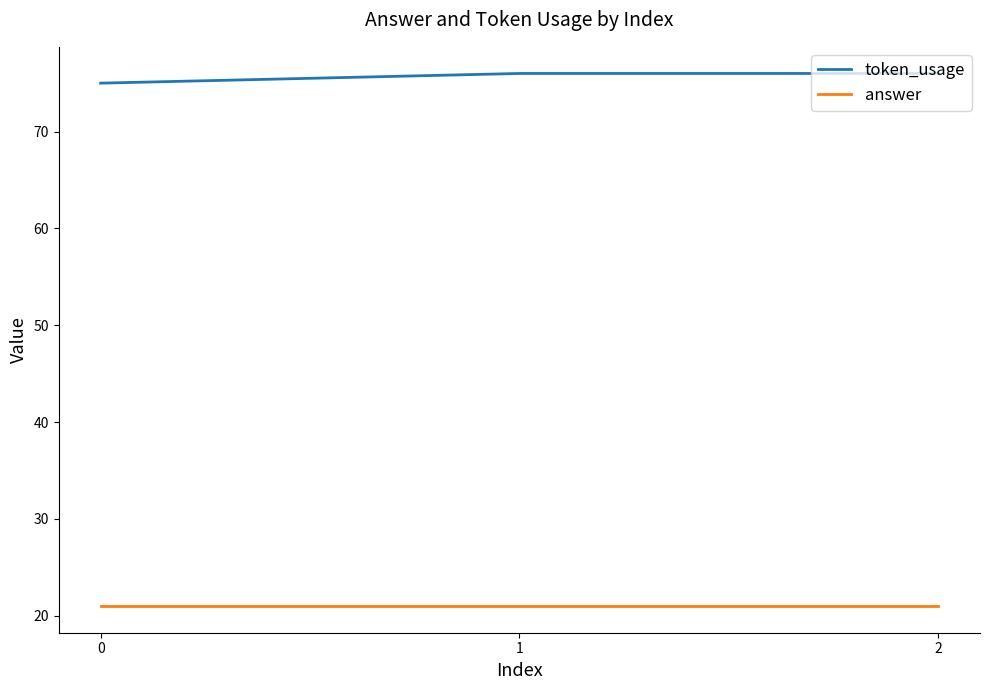

Which series has the largest range (max minus min)?

token_usage